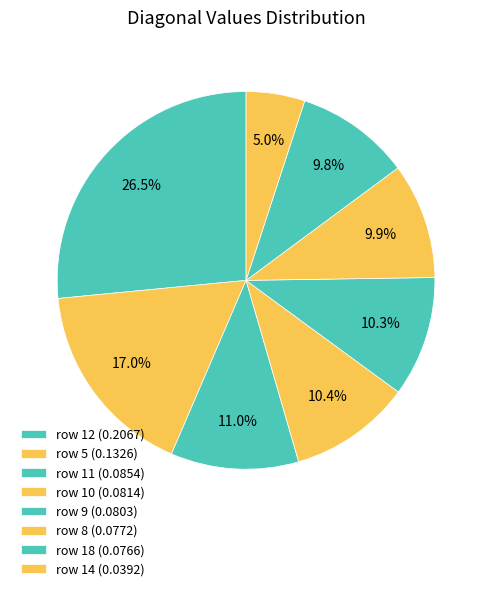

Which slice is the largest?

12